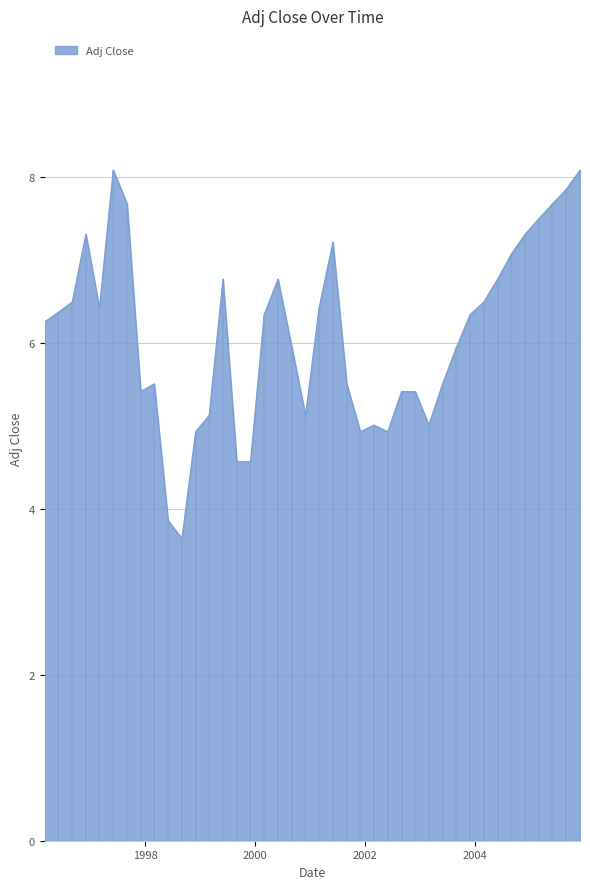

Rank the categories by value from lowest to highest.

1998-09-01, 1998-06-01, 1999-09-01, 1999-12-01, 1998-12-01, 2001-12-01, 2002-06-01, 2002-03-01, 2003-03-01, 1999-03-01, 2000-12-01, 1997-12-01, 2002-09-01, 2002-12-01, 1998-03-01, 2001-09-01, 2003-06-01, 2000-09-01, 2003-09-01, 1996-03-01, 2000-03-01, 2003-12-01, 1996-06-01, 1997-03-01, 2001-03-01, 1996-09-01, 2004-03-01, 1999-06-01, 2000-06-01, 2004-06-01, 2004-09-01, 2001-06-01, 1996-12-01, 2004-12-01, 2005-03-01, 1997-09-01, 2005-06-01, 2005-09-01, 1997-06-01, 2005-12-01